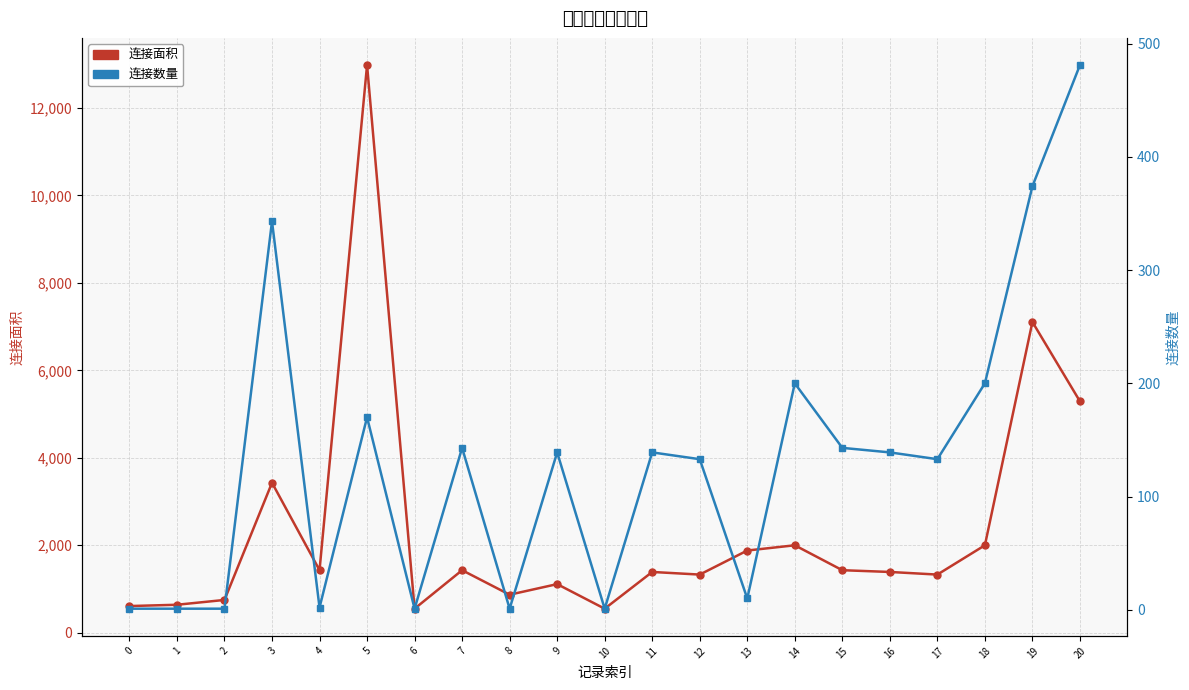

At which label does 连接数量 first exceed 139?

3